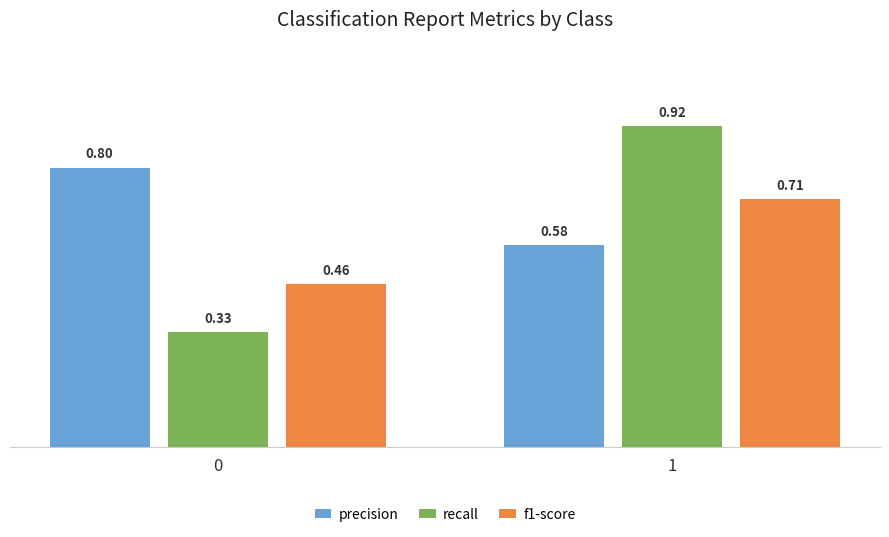

What is the sum of the f1-score values at 0 and 1?

1.2